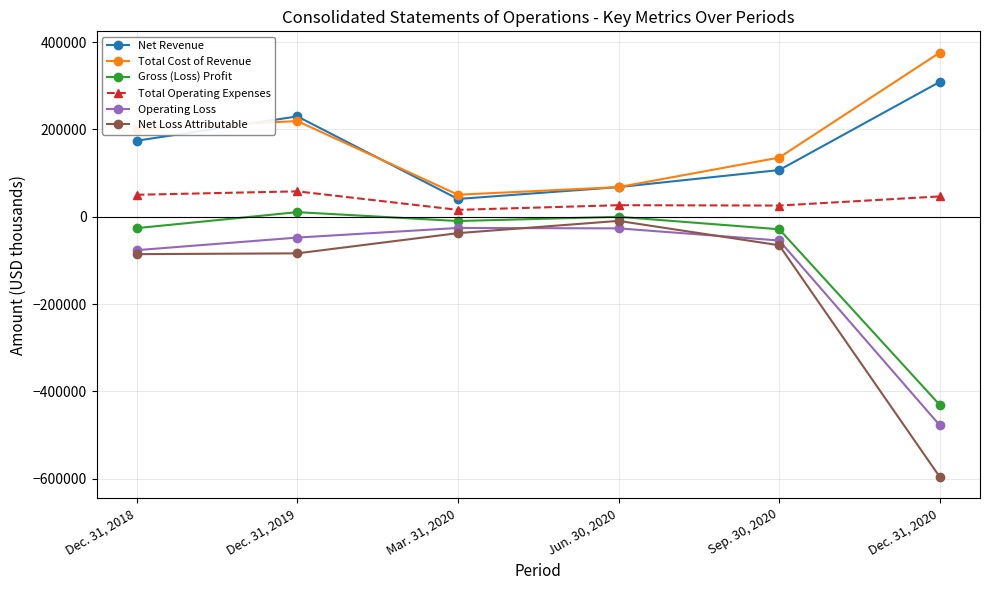

What is the minimum value shown in the chart?

-596155